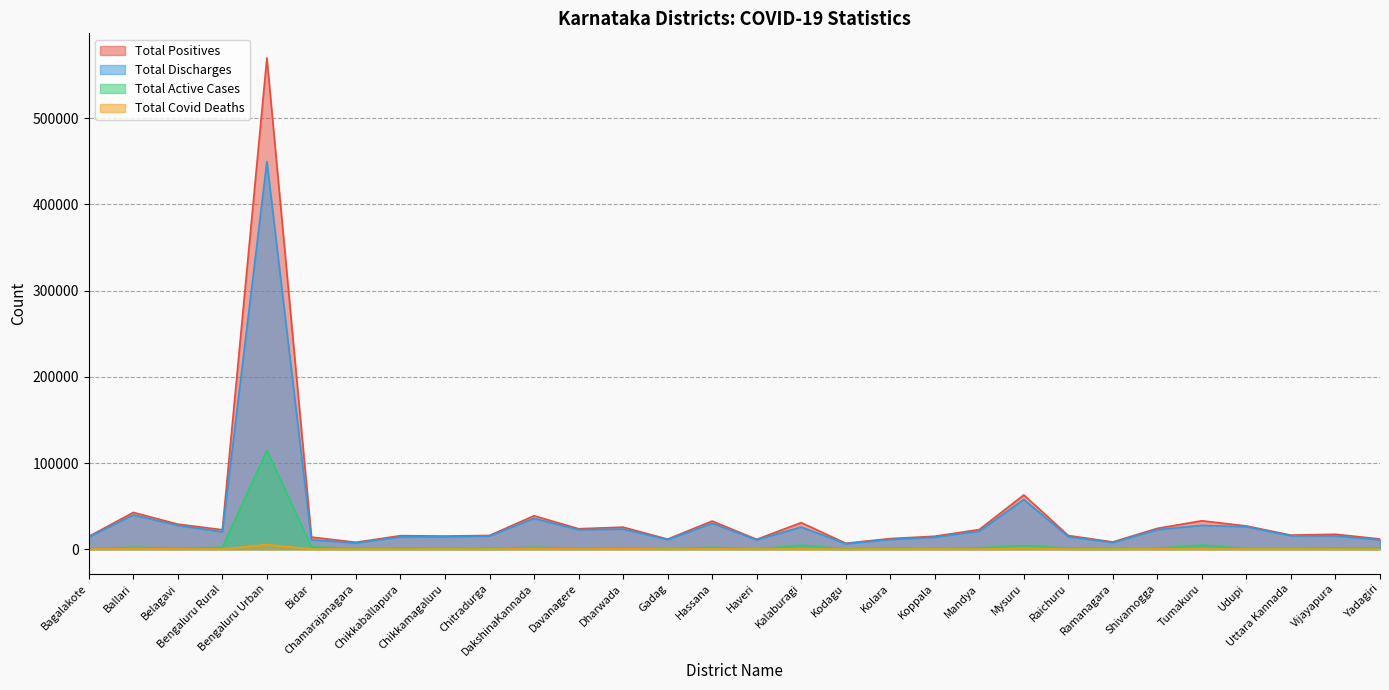

True or false: Total Positives and Total Active Cases intersect in this chart.

False